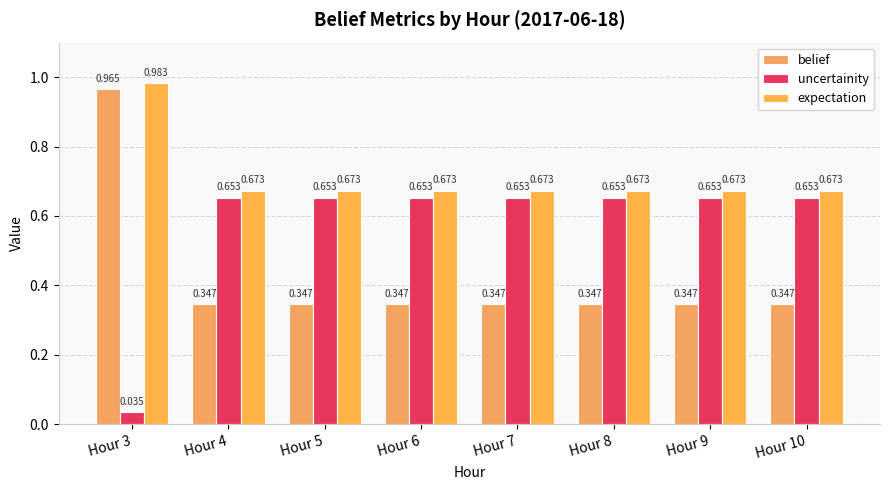

At which category is the sum across all series the highest?

Hour 3